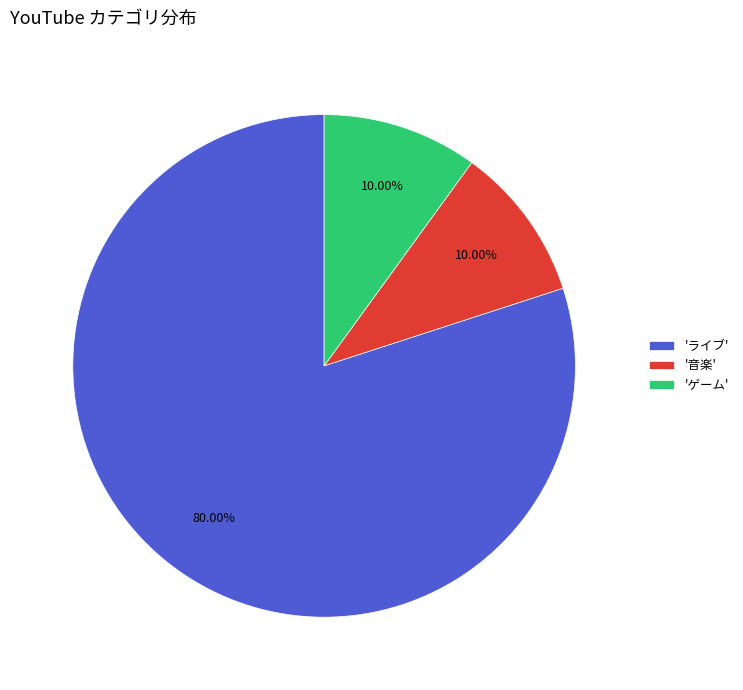

Combined, do 'ゲーム' and '音楽' account for over 50%?

No